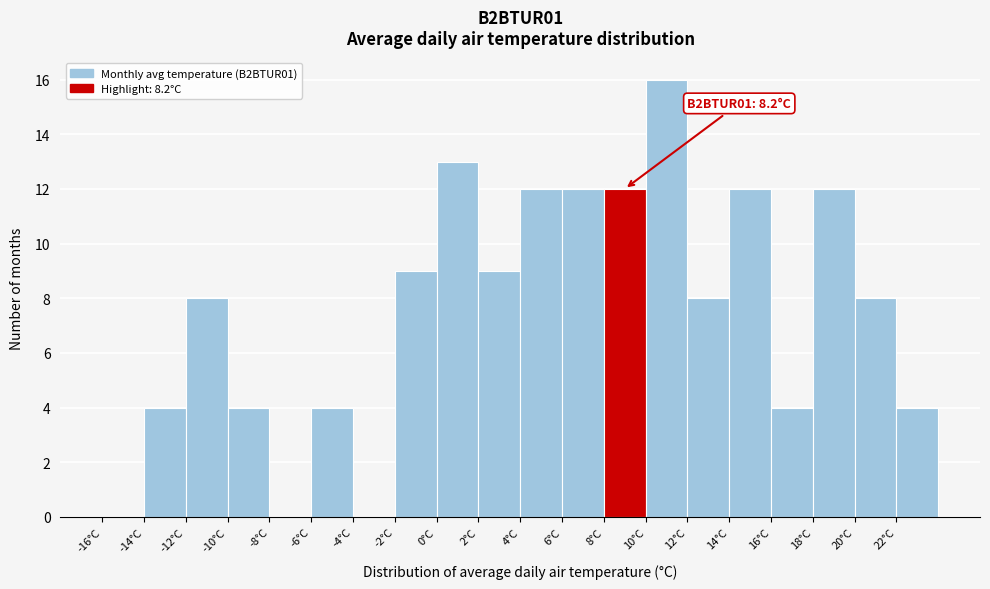

Over which range of the x-axis is the bar tallest?

10 to 12